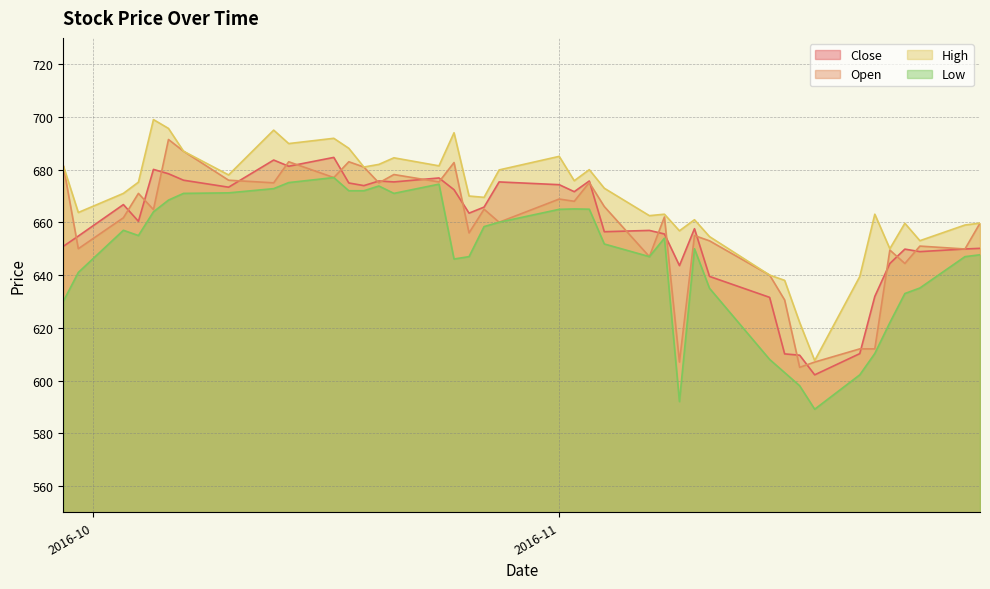

What is the lowest value of the High series?

607.5